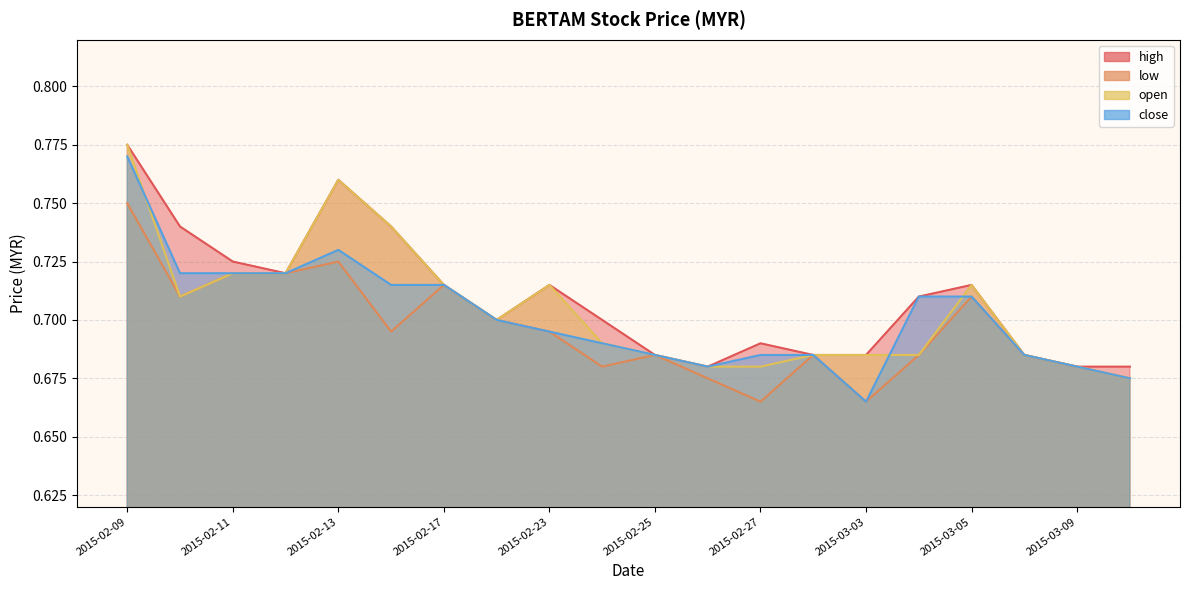

What is the difference between the maximum and minimum values in the open series?

0.1